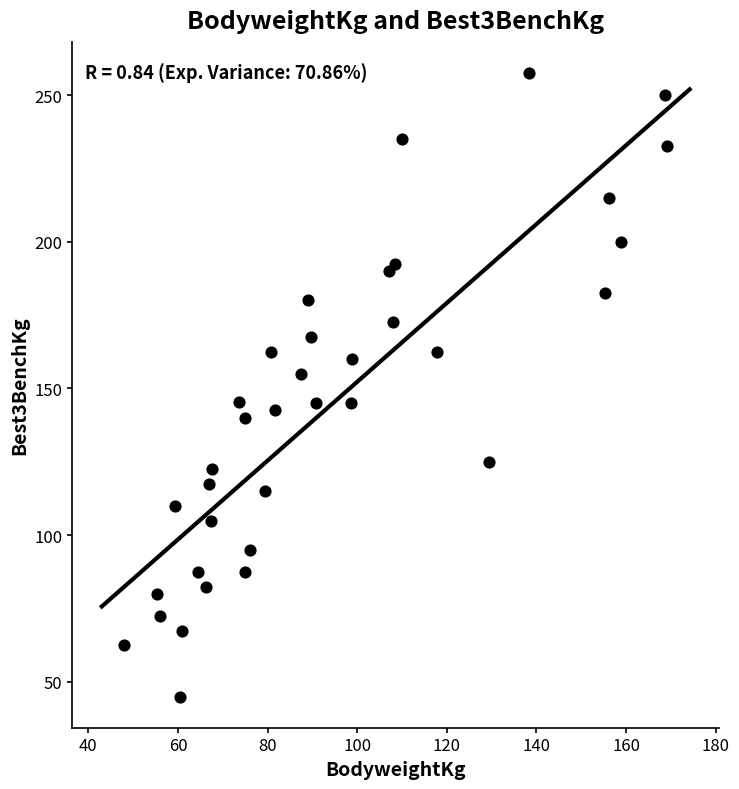

What is the range of Y values (max minus min)?

212.5